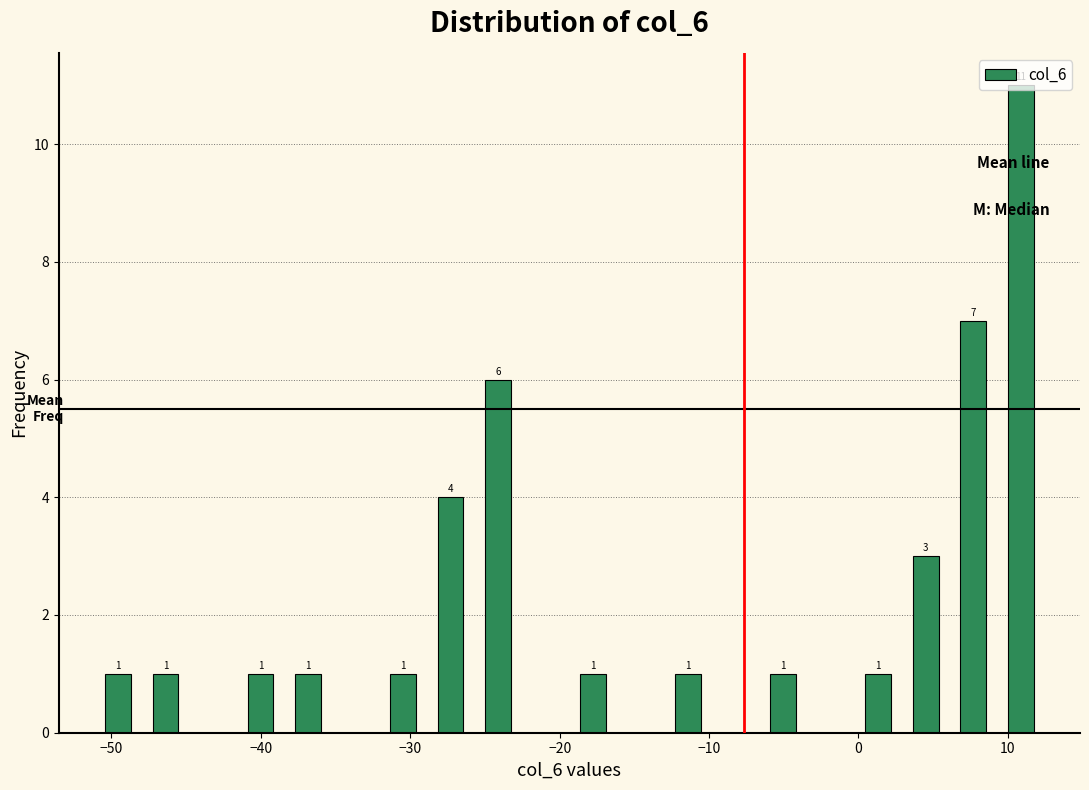

Around what value on the x-axis is the tallest bar? Give the approximate position of its centre, as read against the axis.

11